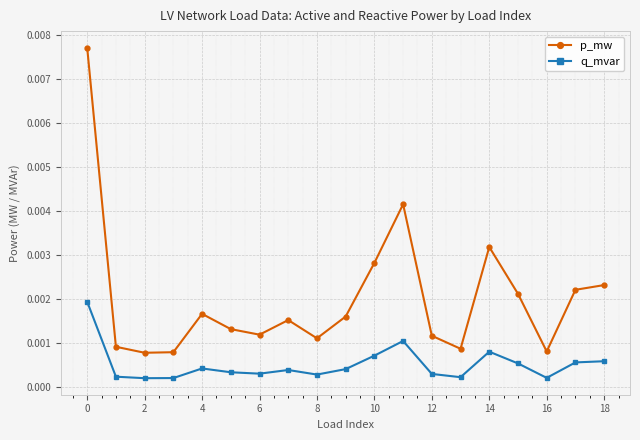

Rank the series by their maximum value, from highest to lowest.

p_mw, q_mvar